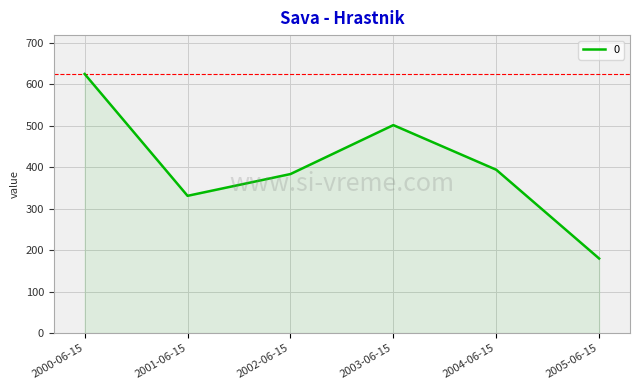

What is the average value?

402.0